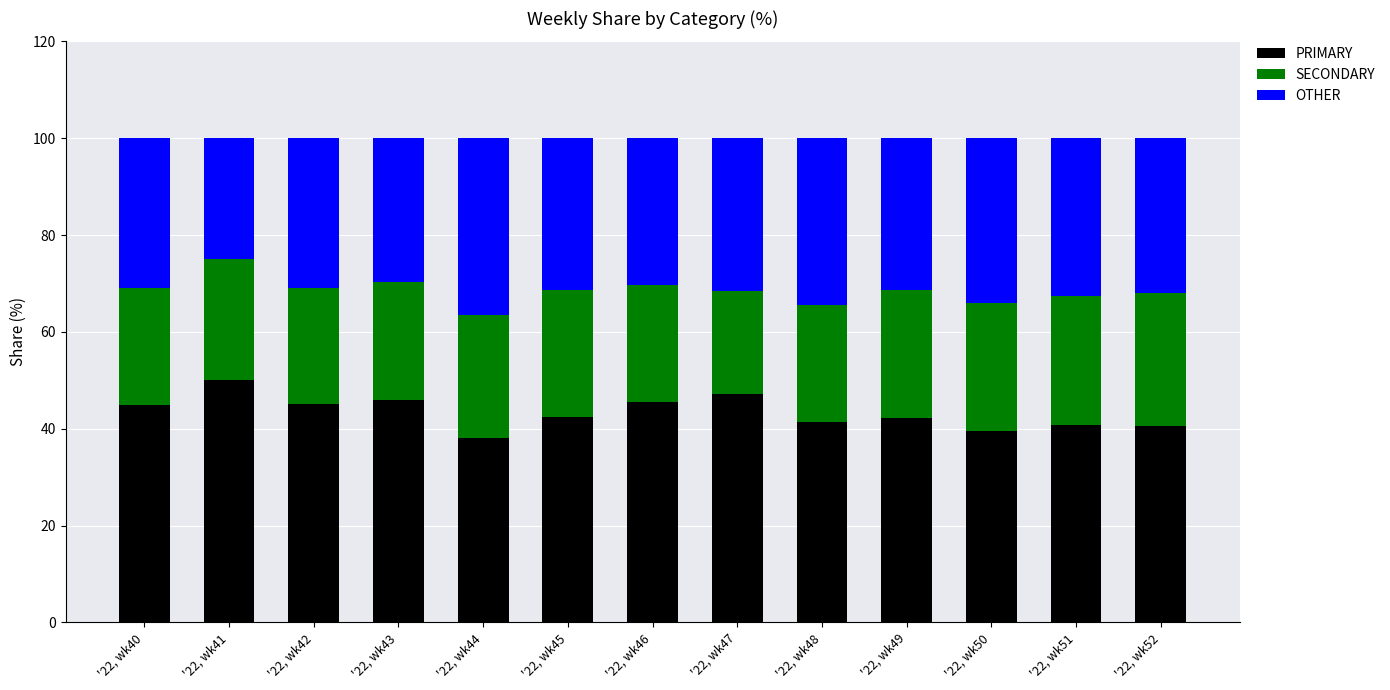

How many bars are there in total?

13